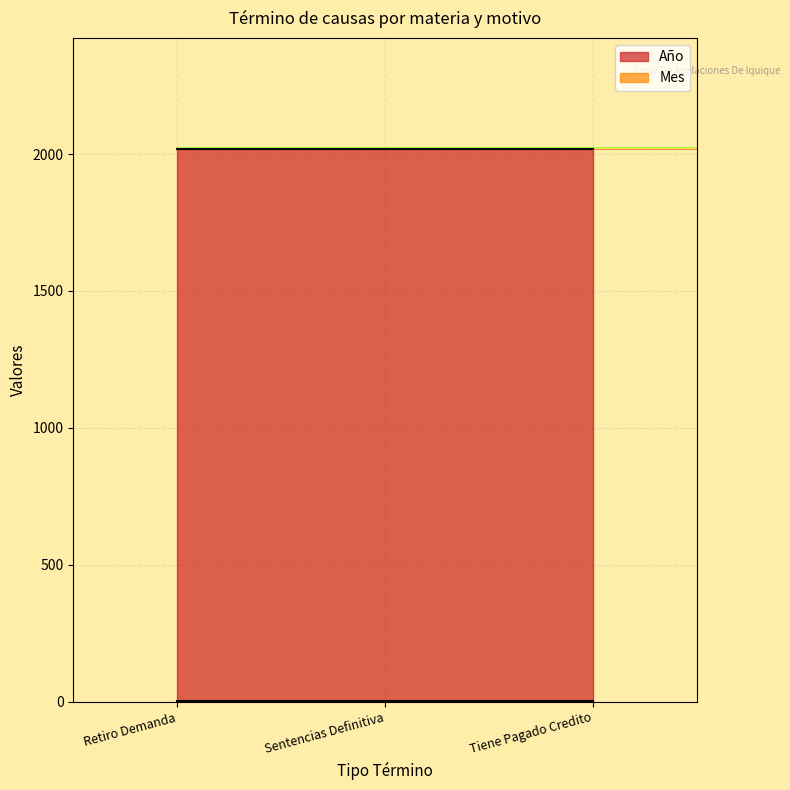

At which label does Mes reach its peak?

Retiro Demanda